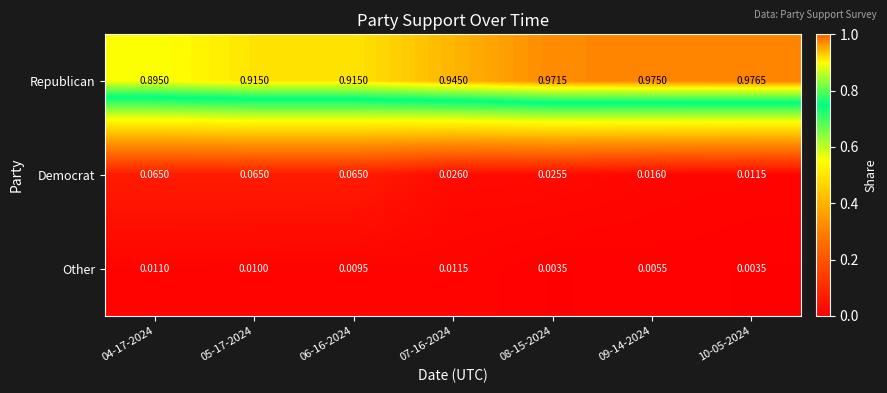

Which series has the widest spread of values?

Republican